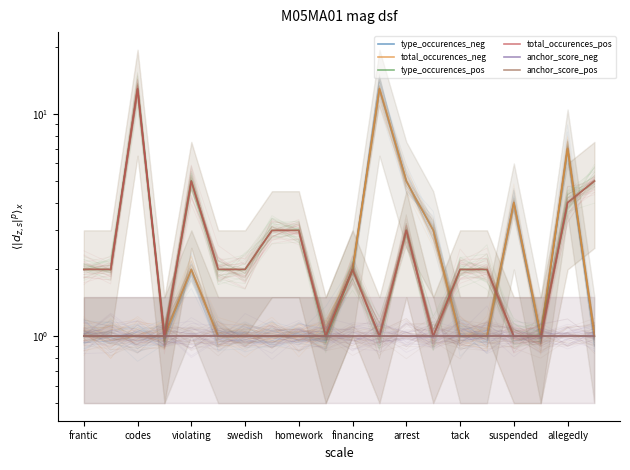

Is it true that type_occurences_pos equals 4 at financing?

False